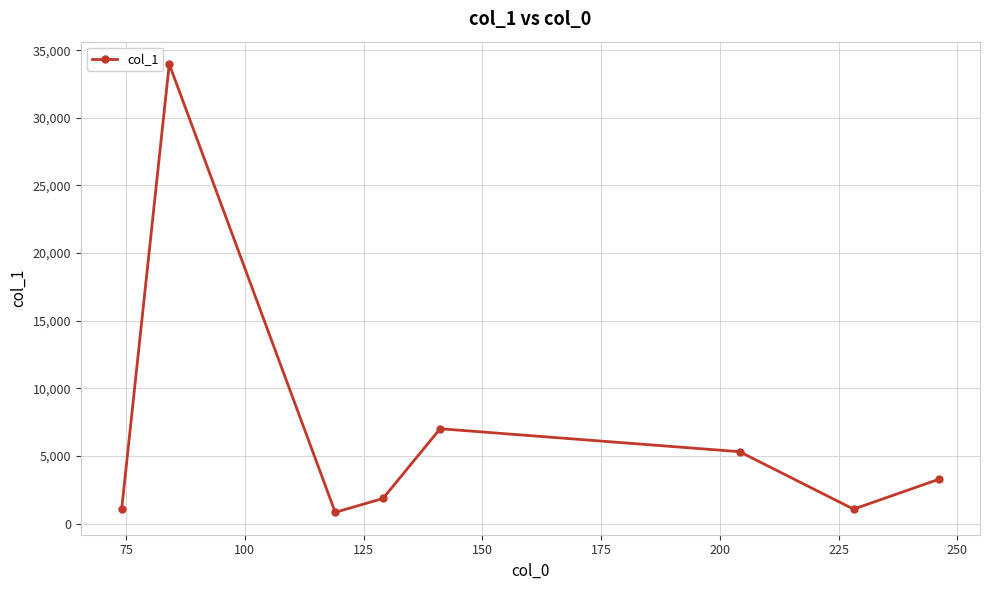

What is the value of the 2nd point from the left?

33975.7